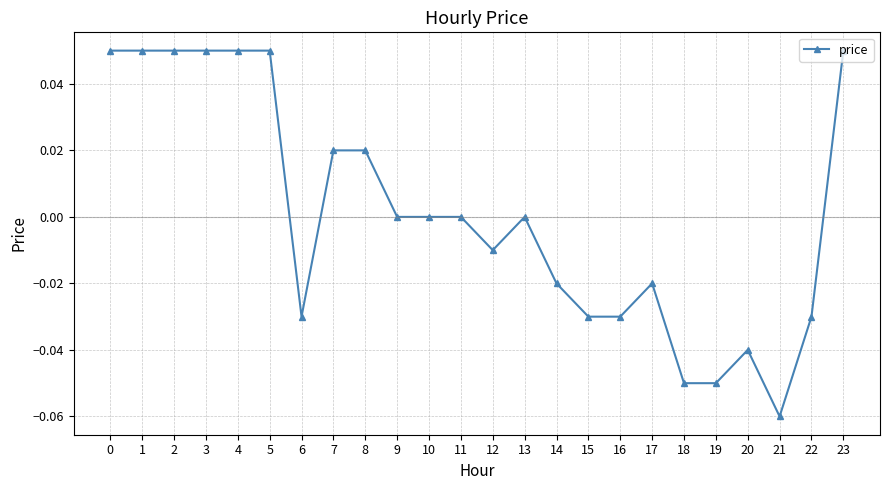

True or false: the data has more than 2 interior local peaks.

True